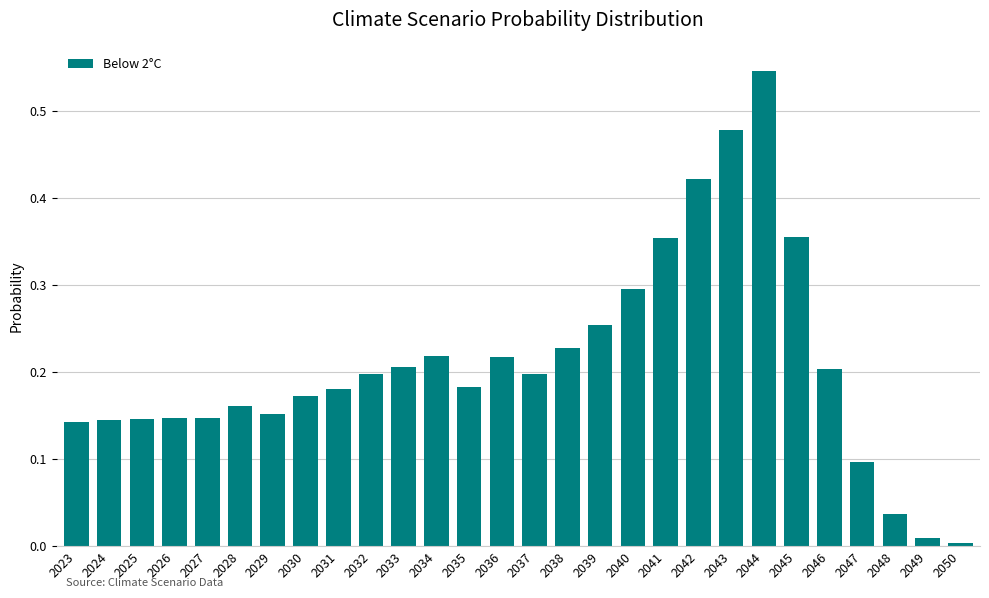

Where is the data nearest to the value 0?

2050